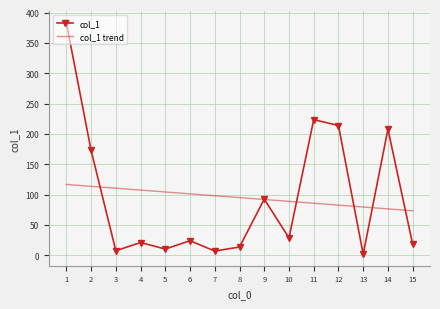

What is the value of the col_1 point at the 15th from the left?

17.9